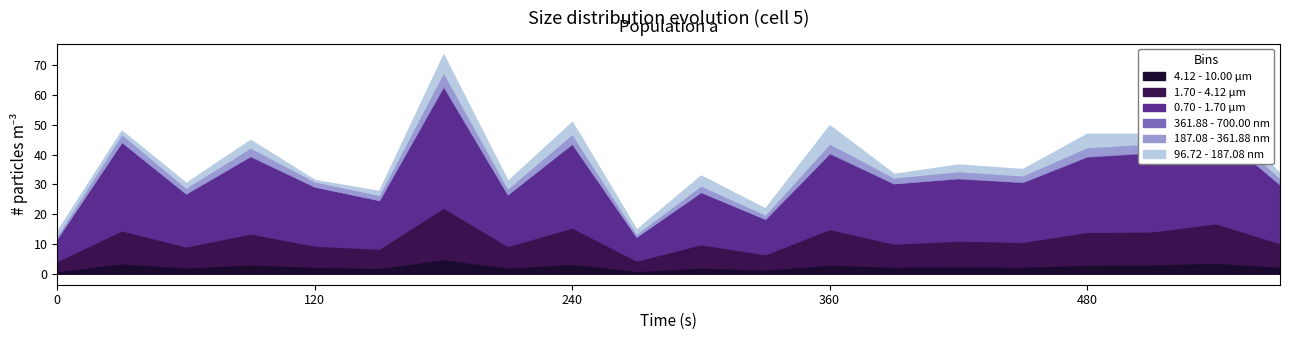

True or false: 4_channel and 2_channel intersect in this chart.

False